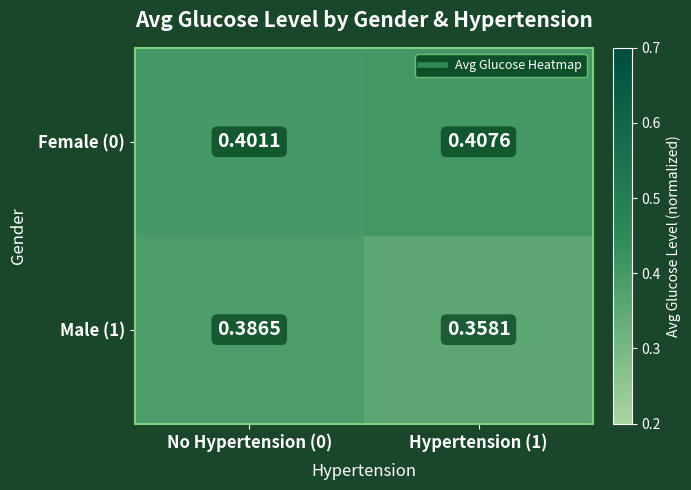

Which series has the widest spread of values?

Male (1)